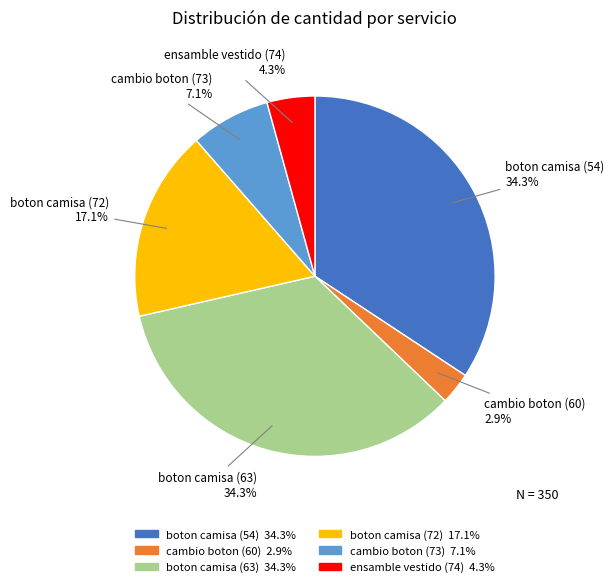

Approximately how many times larger is the value at cambio boton (73) compared to boton camisa (72)?

0.4